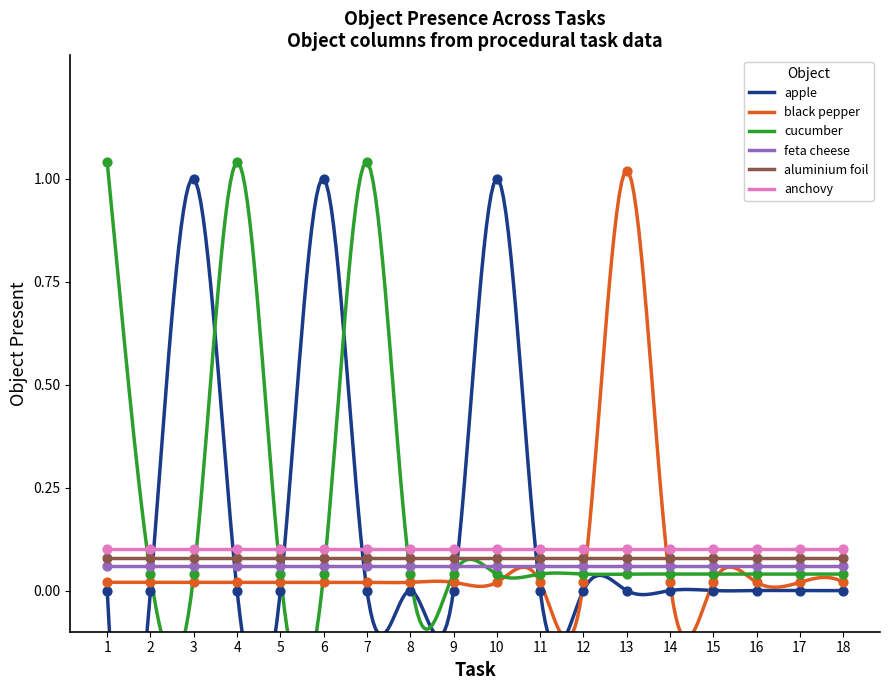

Which series contains the highest Y value?

cucumber